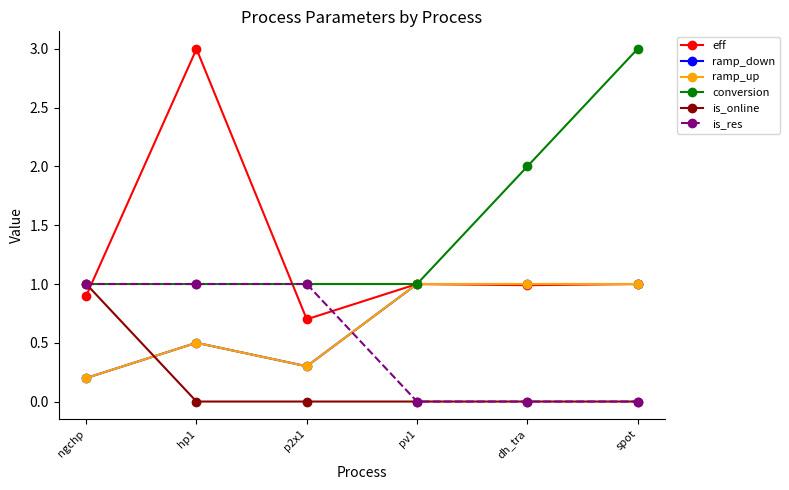

Which series has the largest total across all categories?

conversion